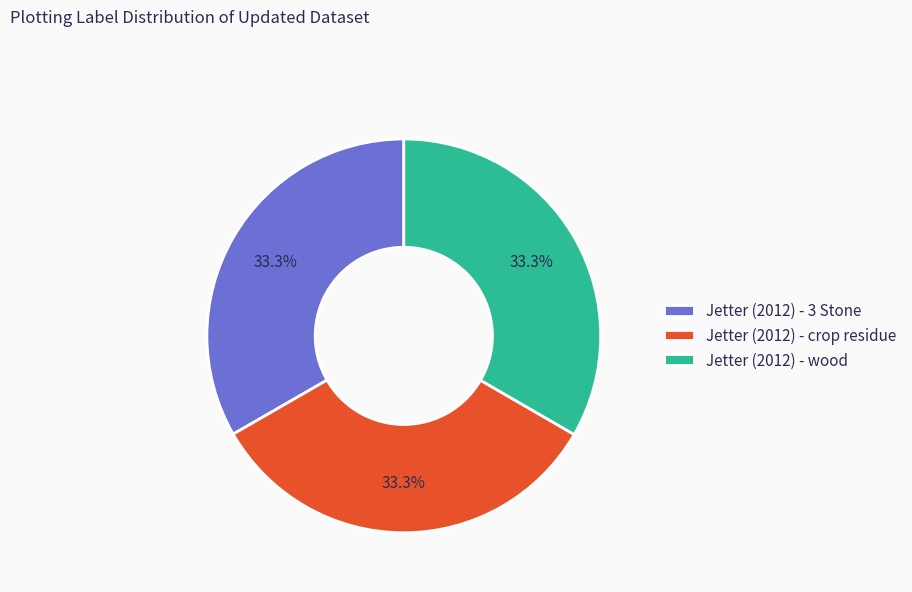

Is it true that Jetter (2012) - crop residue is 33% of the pie?

True